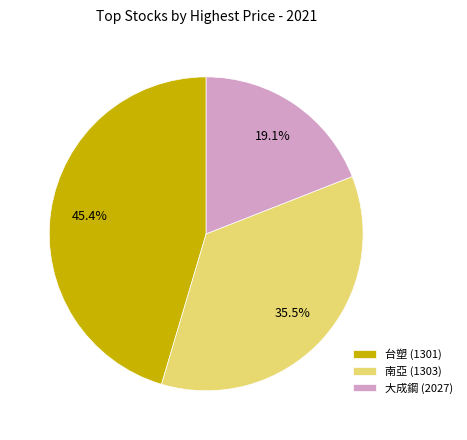

To the nearest percent, what portion does 大成鋼 (2027) represent?

19%